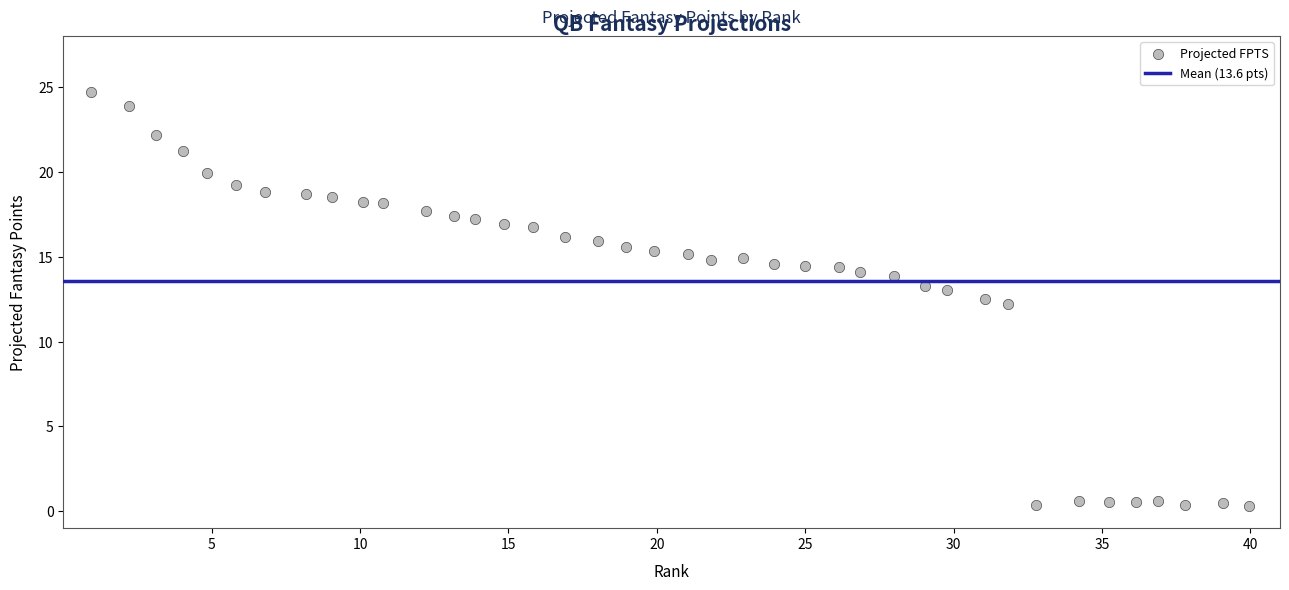

What is the range of X values (max minus min)?

39.0